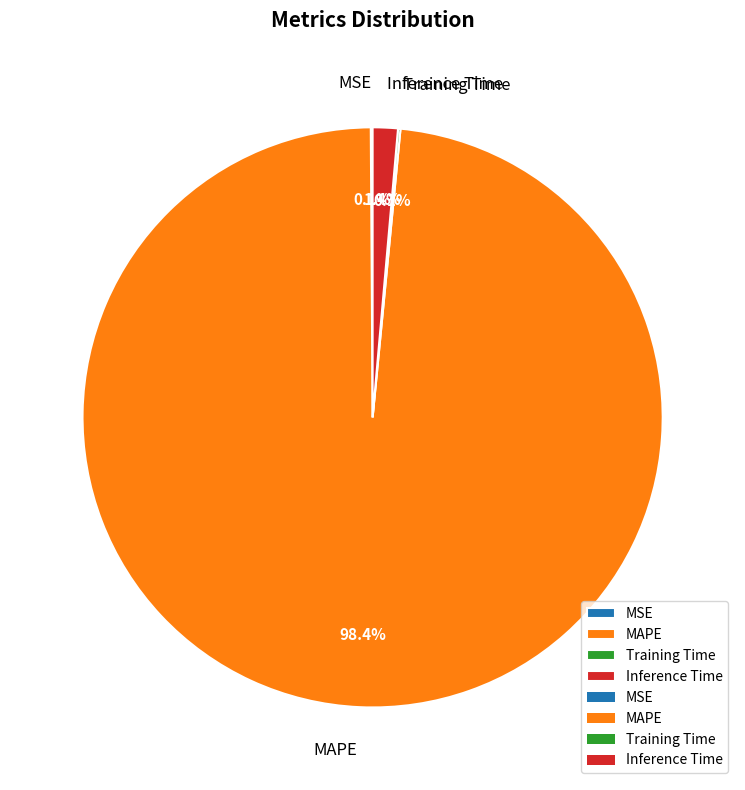

Combined, do Inference Time and MAPE account for over 50%?

Yes